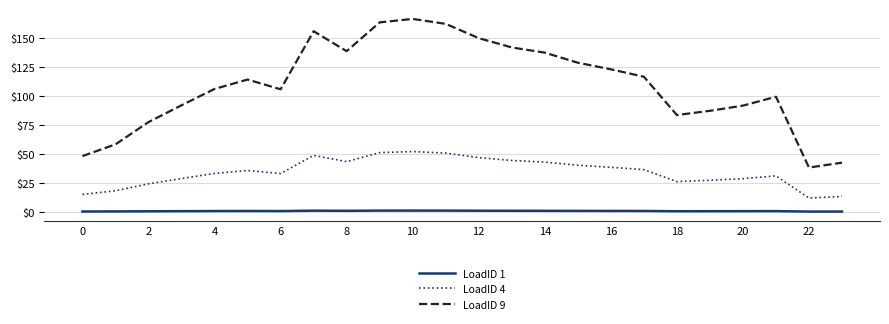

What is the maximum value for LoadID 4?

52.1